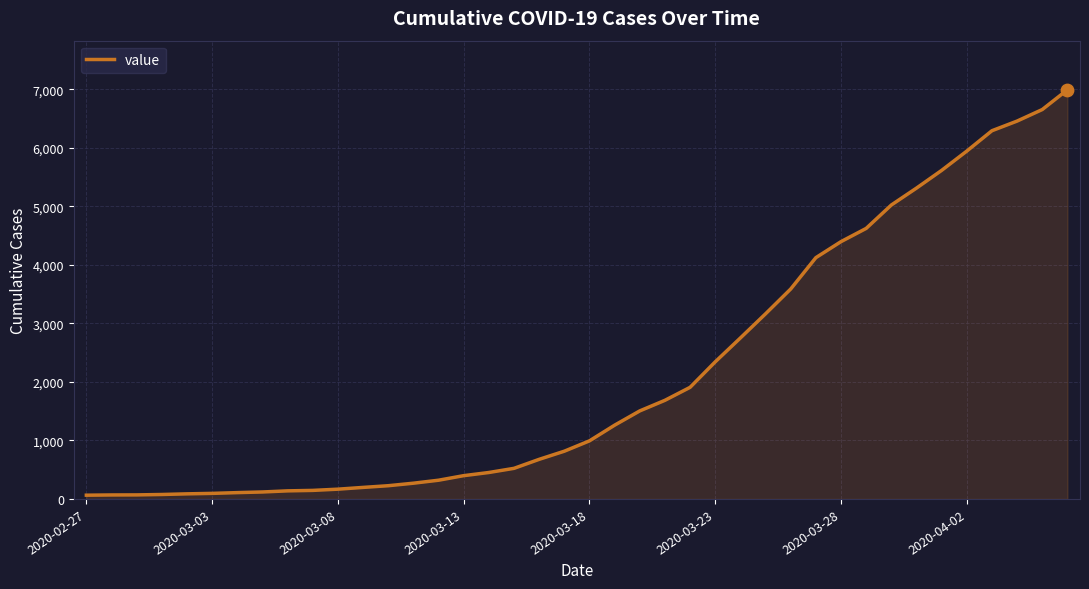

What is the maximum value shown in the chart?

6995